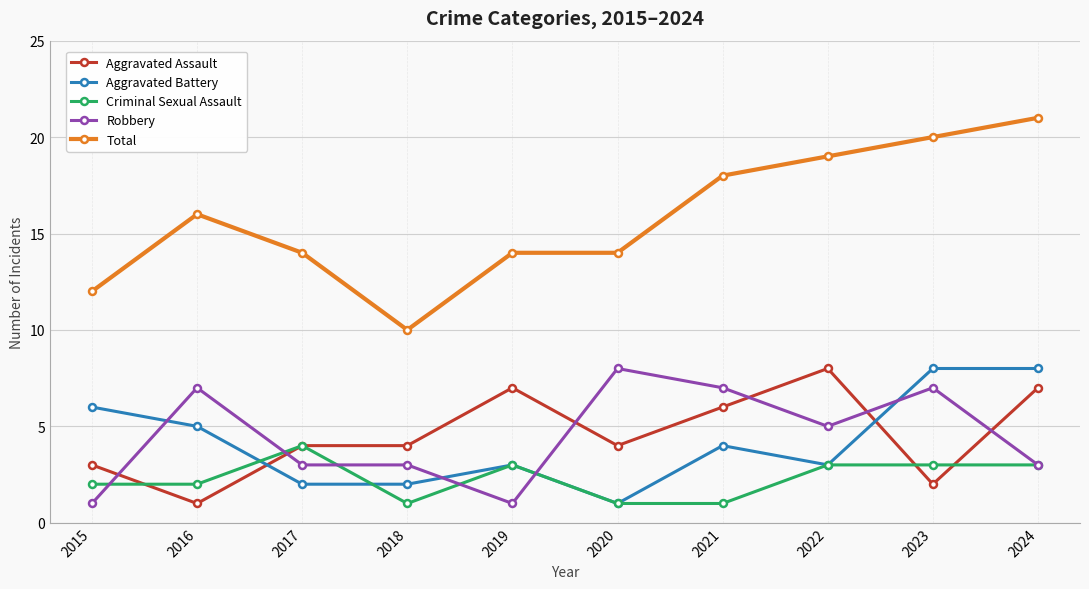

True or false: Total has more than 2 interior local peaks.

False